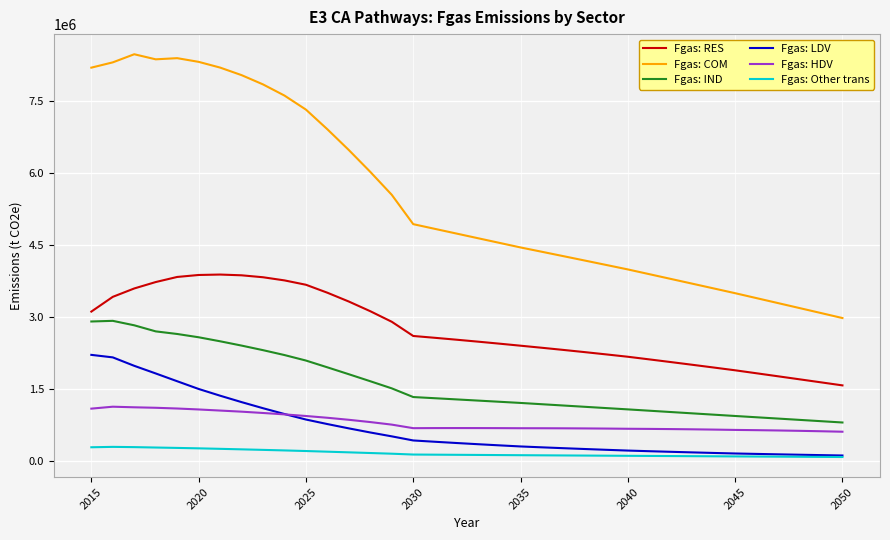

List the series in order of their peak value, highest first.

Fgas: COM, Fgas: RES, Fgas: IND, Fgas: LDV, Fgas: HDV, Fgas: Other trans